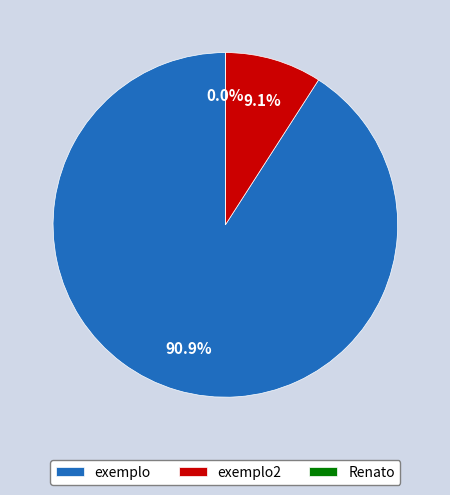

To the nearest percent, what is the difference between the largest and smallest slice percentages?

91%